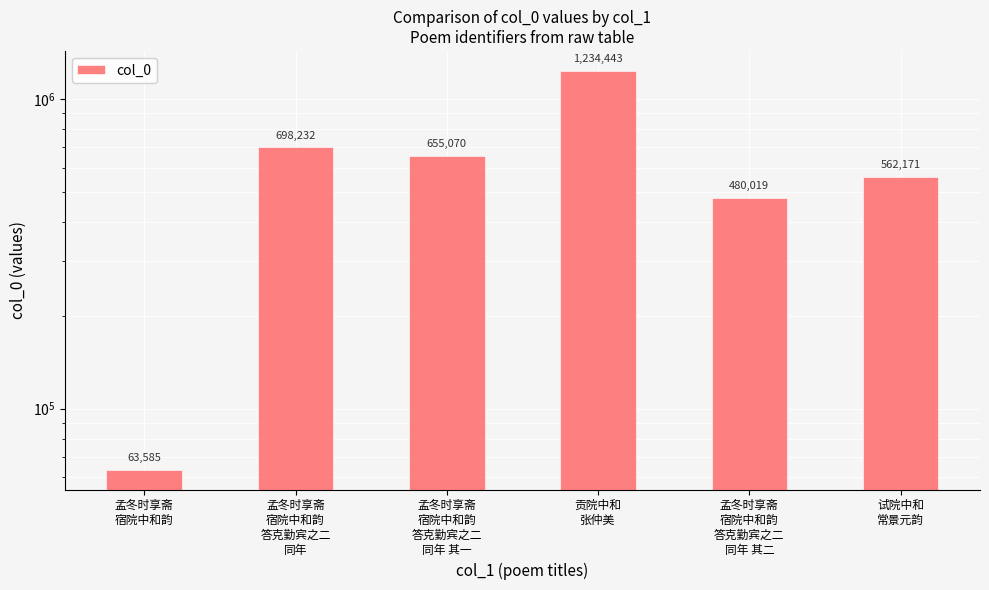

What is the average value?

615587